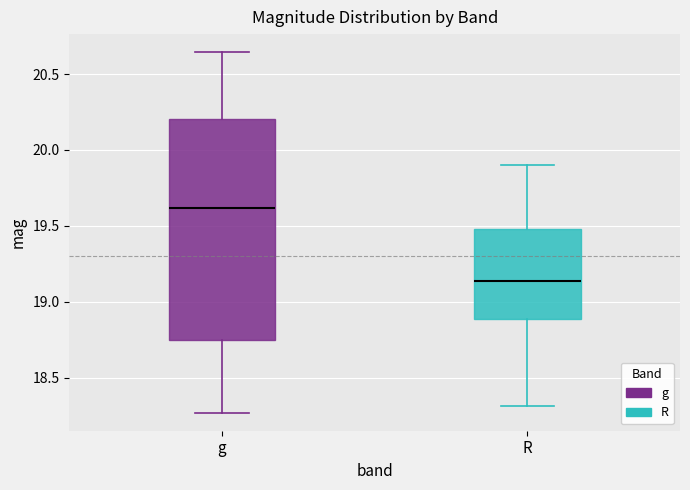

Where is the lower edge of the box for R on the y-axis? The values are not printed on the chart, so give them approximately, as read against the axis.

18.90